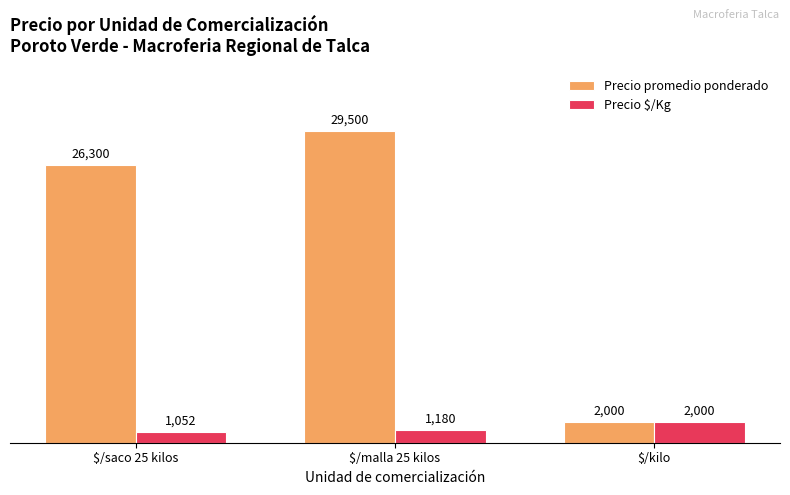

Reading left to right, transcribe all the data shown in this chart.

Precio promedio ponderado: $/saco 25 kilos=26300	$/malla 25 kilos=29500	$/kilo=2000
Precio $/Kg: $/saco 25 kilos=1052	$/malla 25 kilos=1180	$/kilo=2000